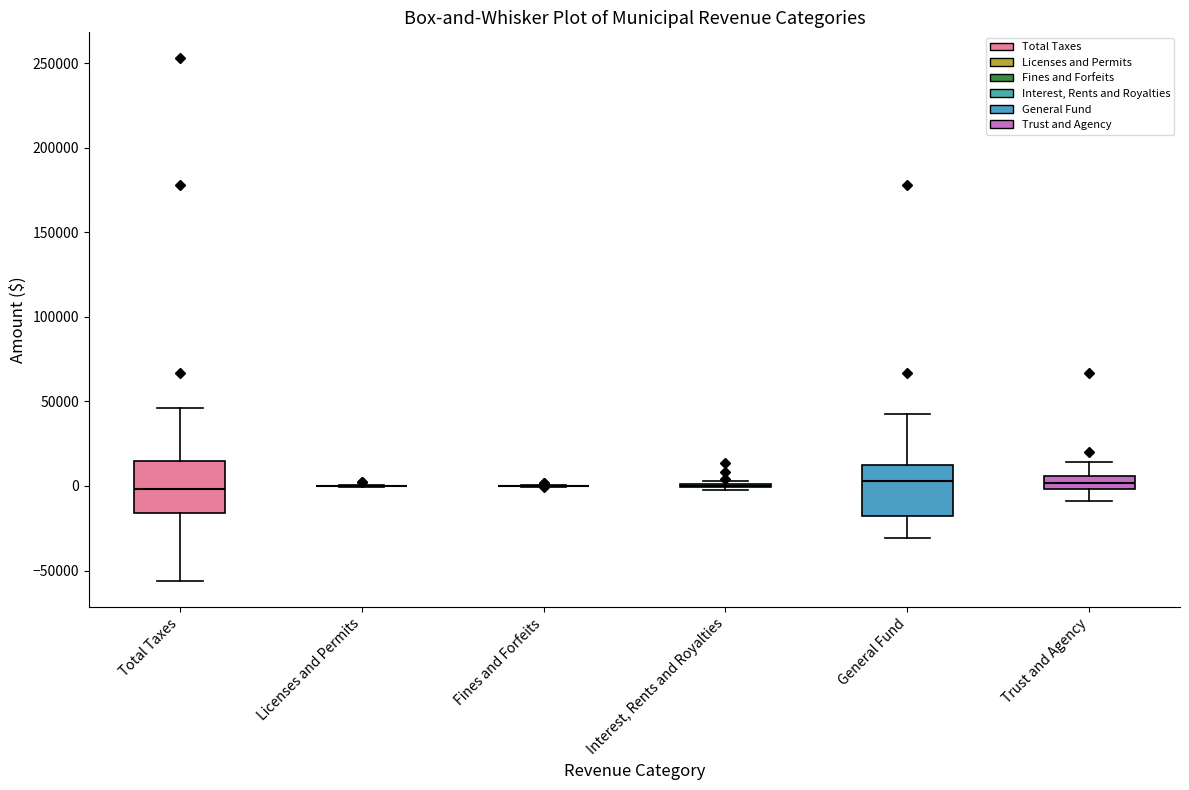

Reading left to right, transcribe this box plot: for each box, give where its median line is, the range the box spans, and where its two whiskers end, as read against the y-axis. The values are not printed on the chart, so give them approximately, as read against the axis.

Total Taxes: median 0, box -15000 to 15000, whiskers -55000 to 45000
Licenses and Permits: box collapsed to a line at 0, whiskers 0 to 0
Fines and Forfeits: box collapsed to a line at 0, whiskers 0 to 0
Interest, Rents and Royalties: box collapsed to a line at 0, whiskers 0 to 5000
General Fund: median 5000, box -20000 to 10000, whiskers -30000 to 40000
Trust and Agency: median 0 (inside the box), box 0 to 5000, whiskers -10000 to 15000